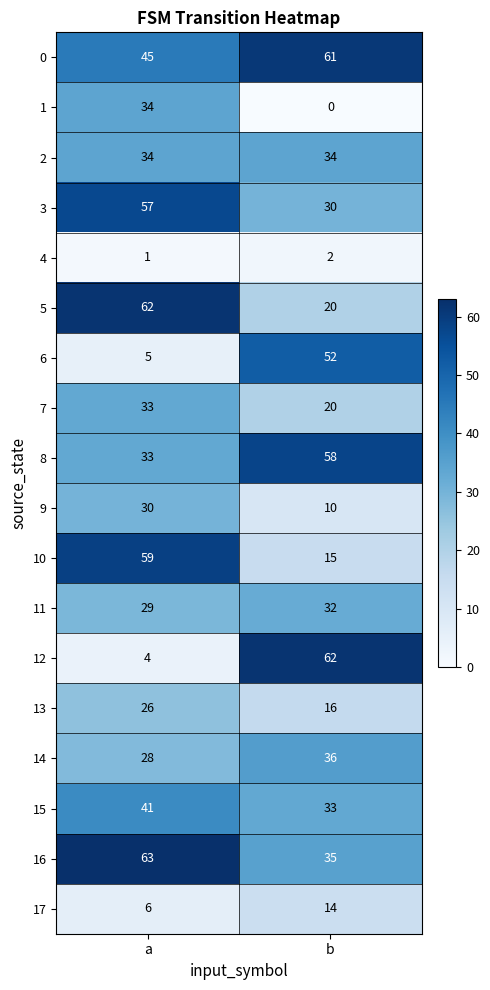

Rank the categories by 15 value from lowest to highest.

b, a